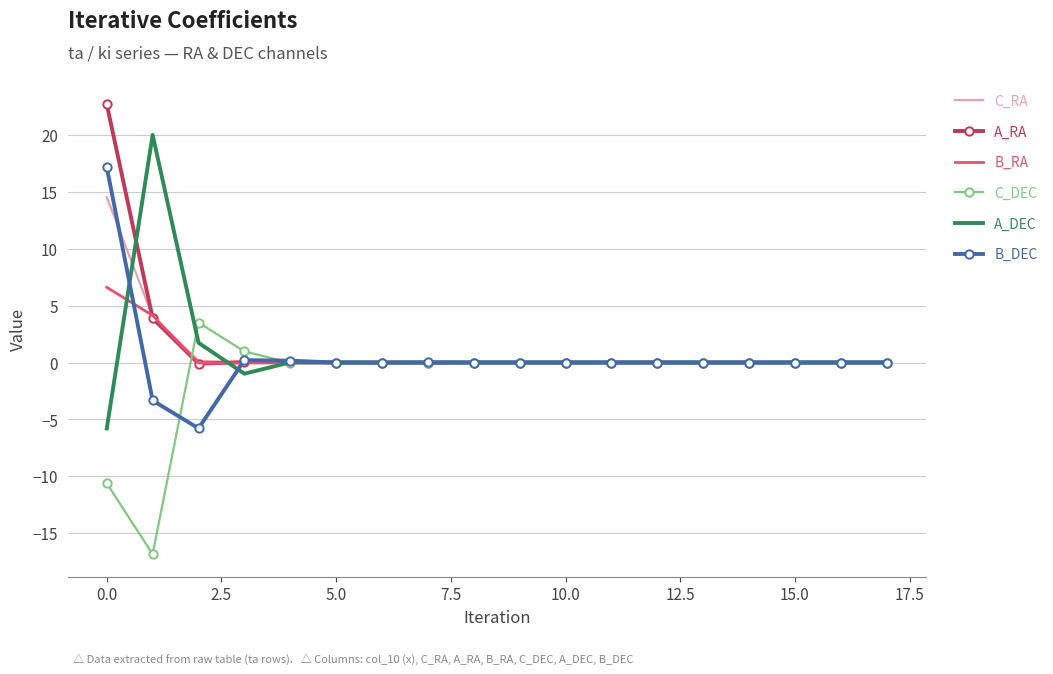

List the series in order of their peak value, highest first.

A_RA, A_DEC, B_DEC, C_RA, B_RA, C_DEC